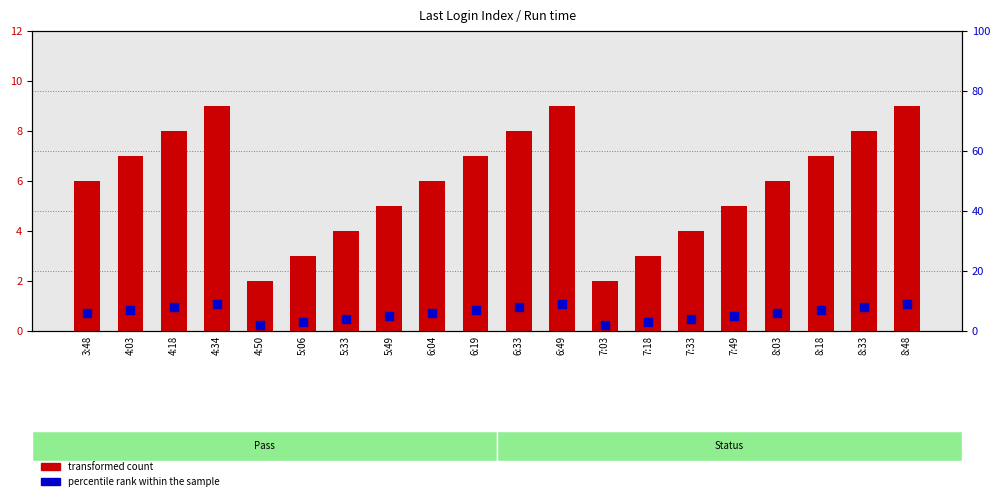

Which series reaches the minimum Y coordinate?

transformed count